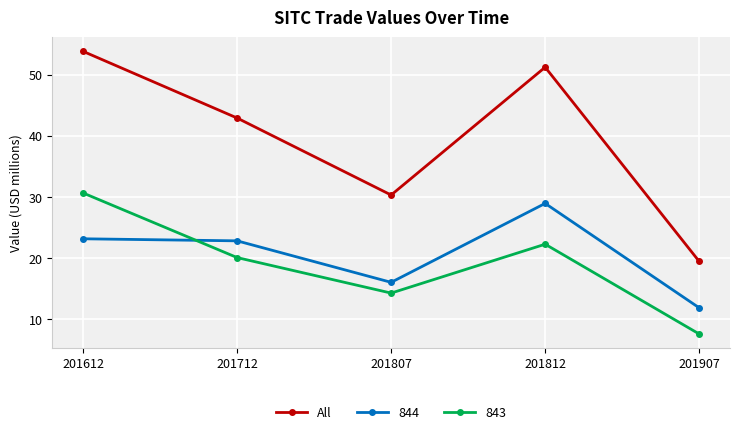

The 844 series shows 11.9 at 201907. True or false?

True